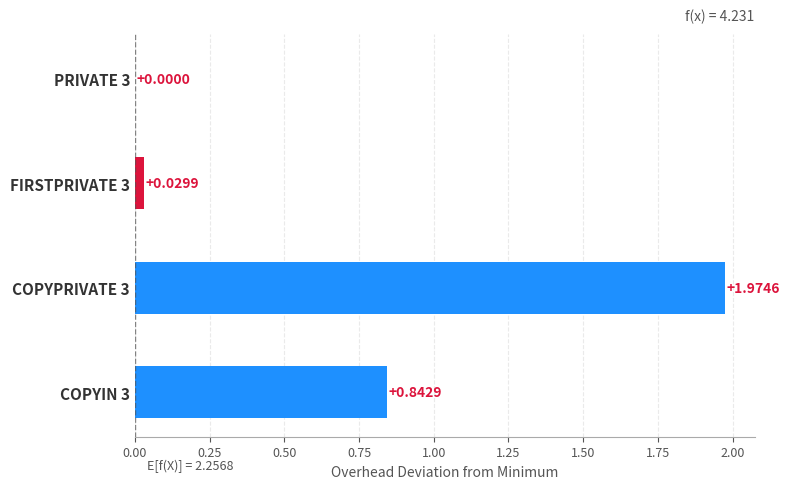

How many values exceed 0?

3